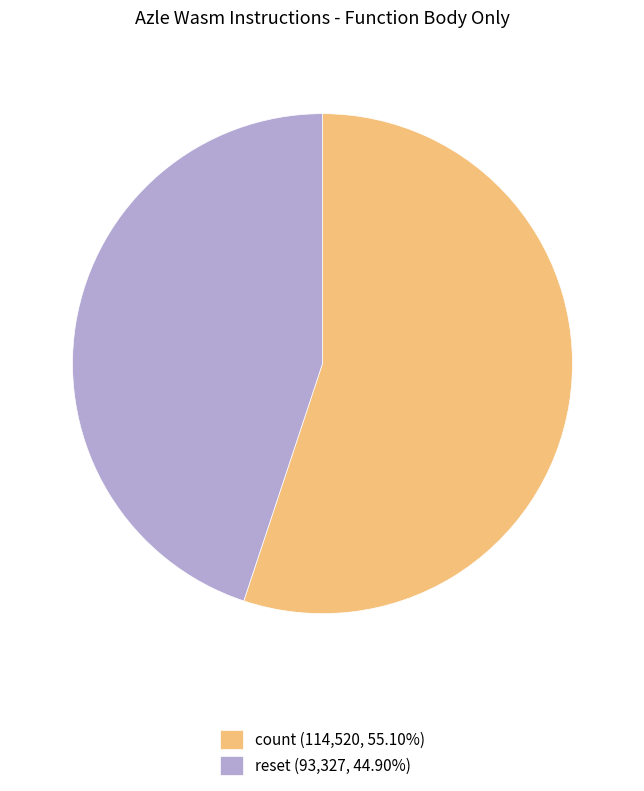

Which category has the smallest portion of the pie?

reset